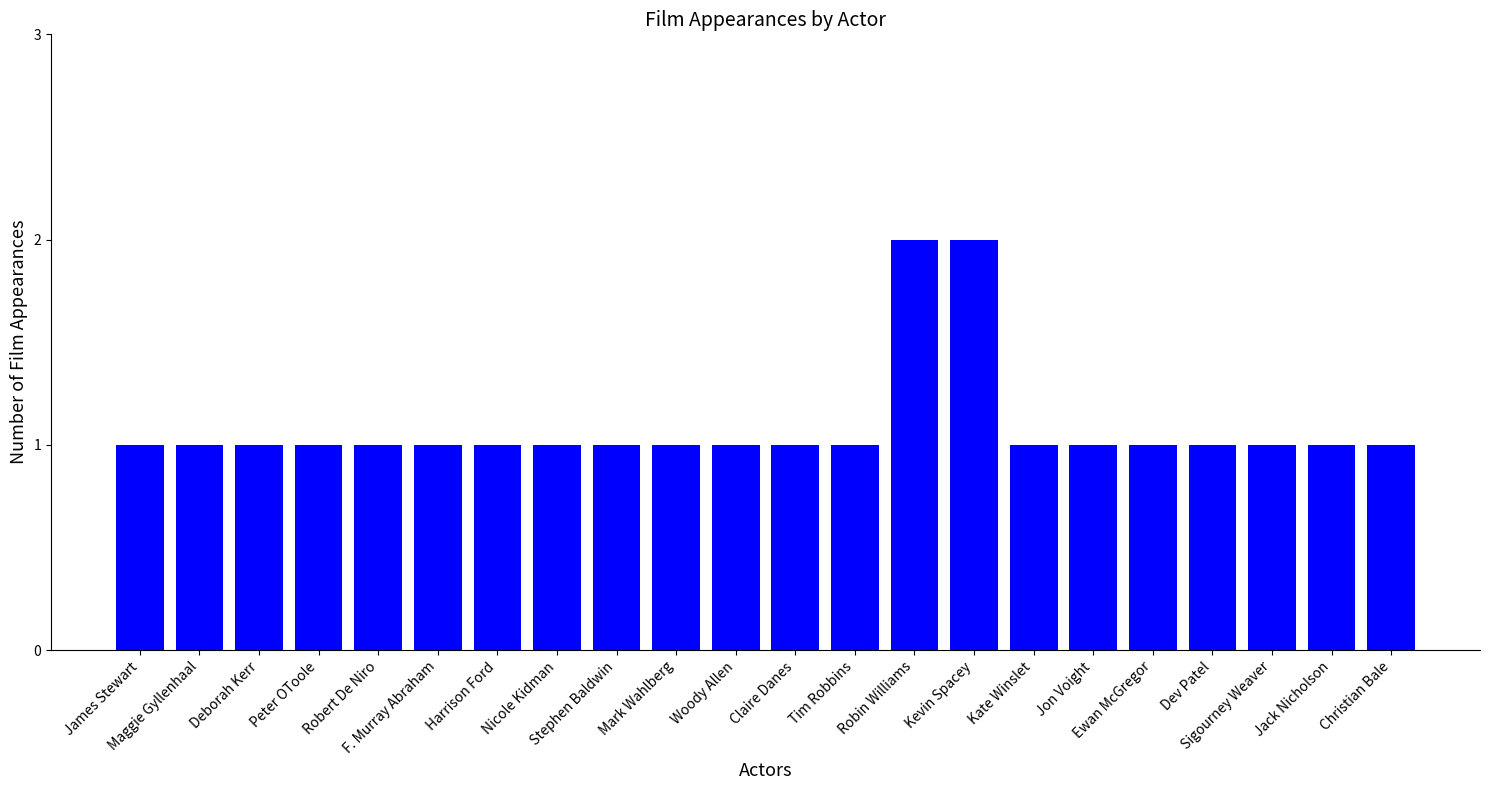

Is it true that the value at Mark Wahlberg is 0?

False